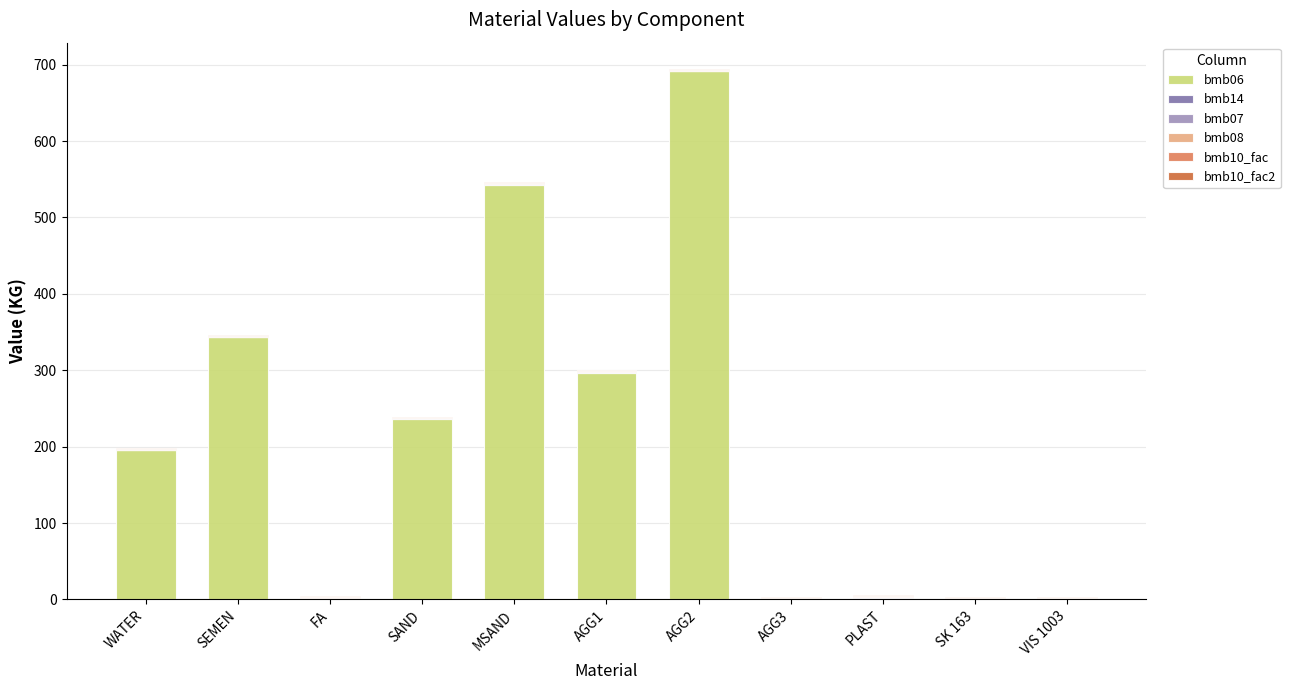

True or false: bmb06 has a value of 0.0 at VIS 1003.

True